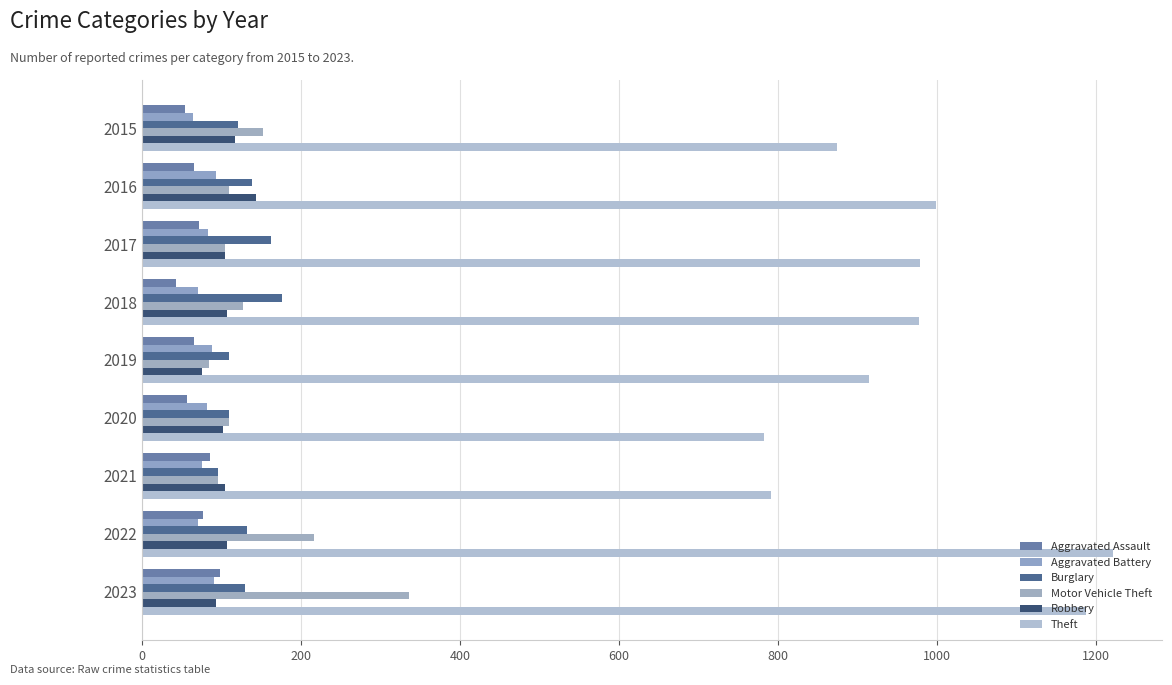

What is the lowest value of the Motor Vehicle Theft series?

84